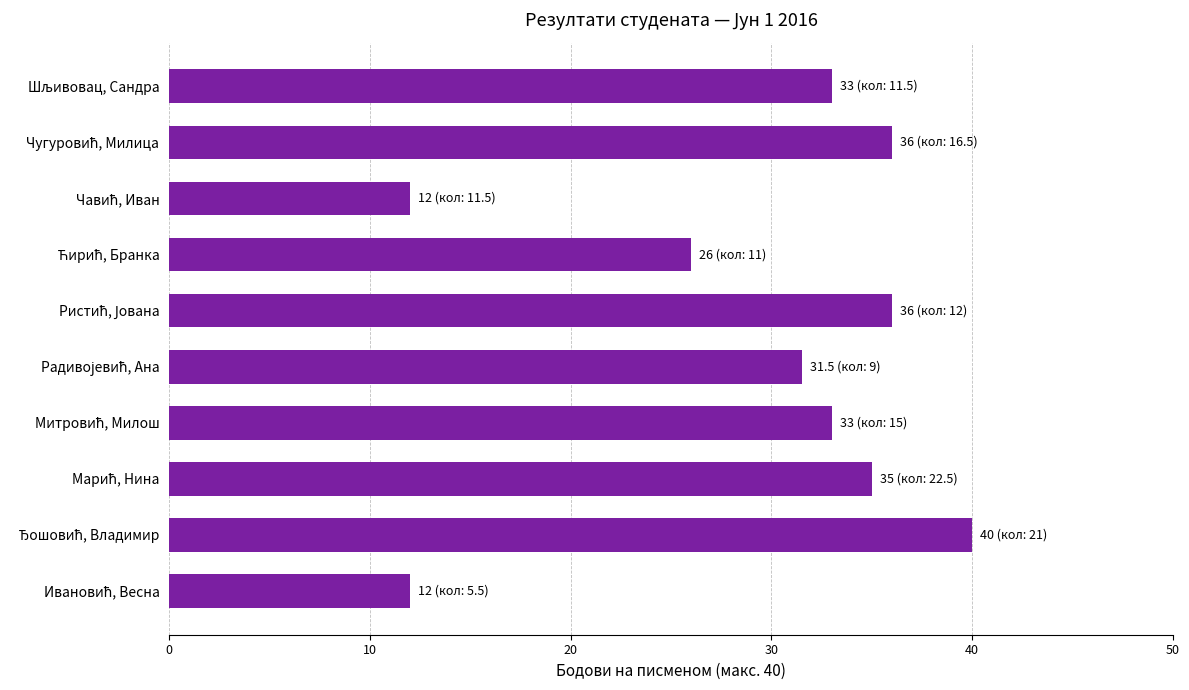

What is the difference between the second highest and minimum values?

24.0